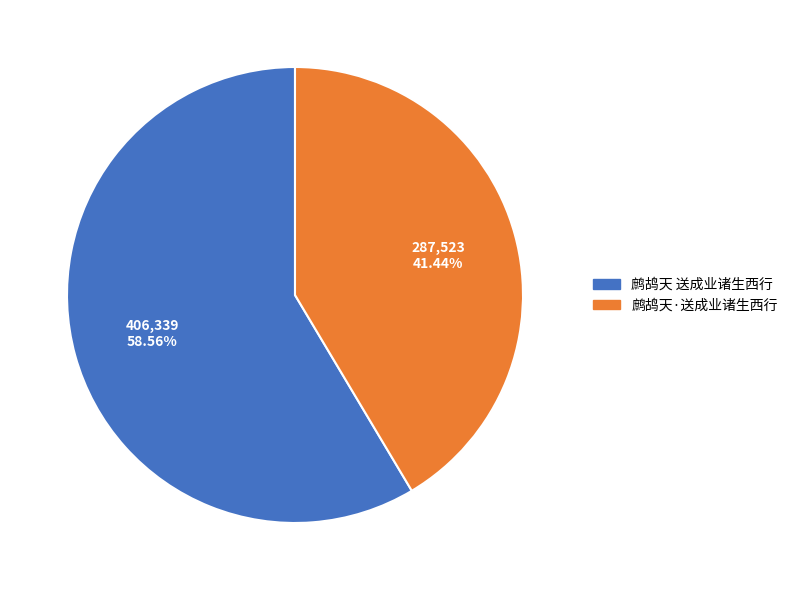

Which slice is the smallest?

鹧鸪天·送成业诸生西行